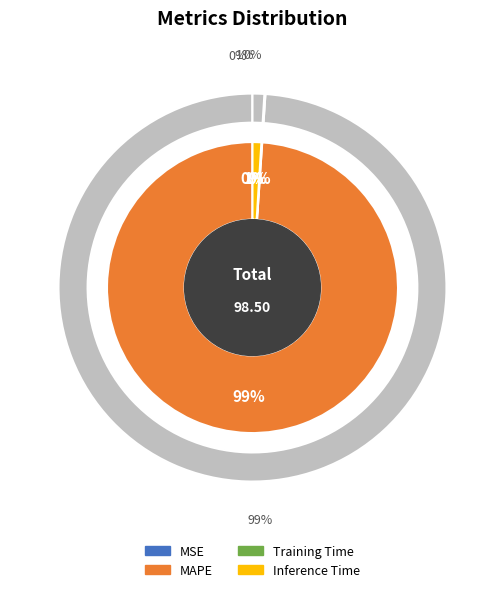

Do MAPE and MSE together represent more than half of the pie?

Yes